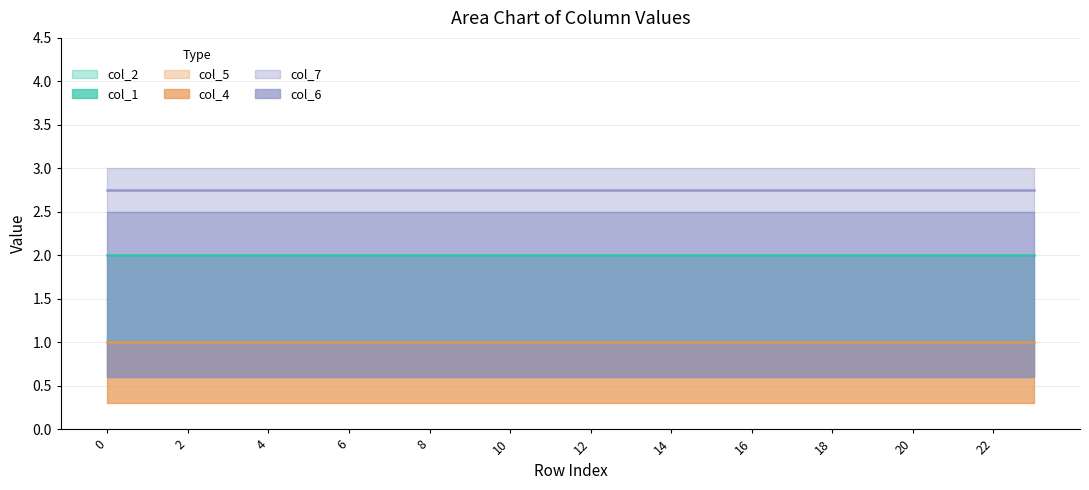

What are all the series names shown in the legend?

col_1, col_2, col_4, col_5, col_6, col_7